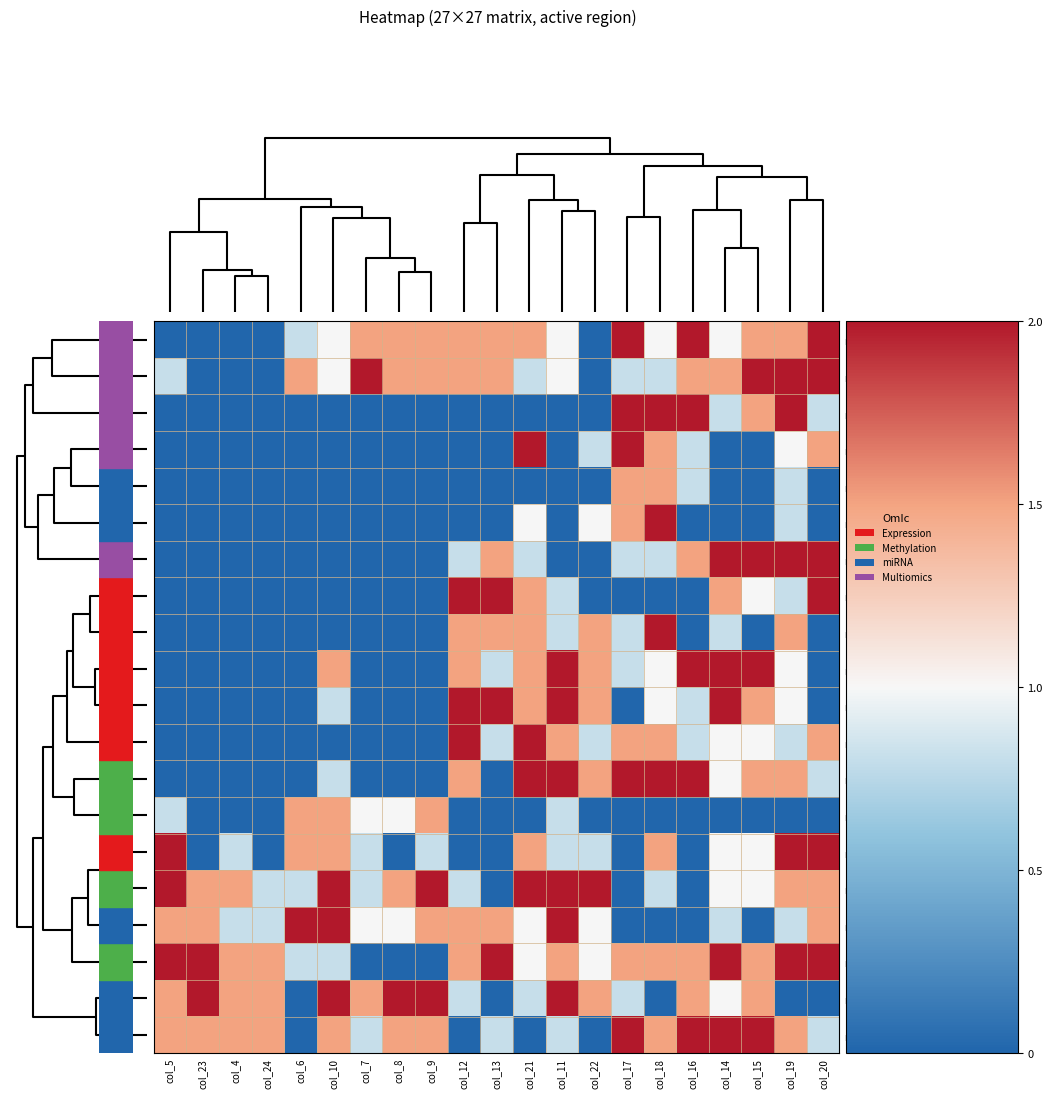

Rank the series by their maximum value, from lowest to highest.

row_4, row_13, row_0, row_1, row_2, row_3, row_5, row_6, row_7, row_8, row_9, row_10, row_11, row_12, row_14, row_15, row_16, row_17, row_18, row_19